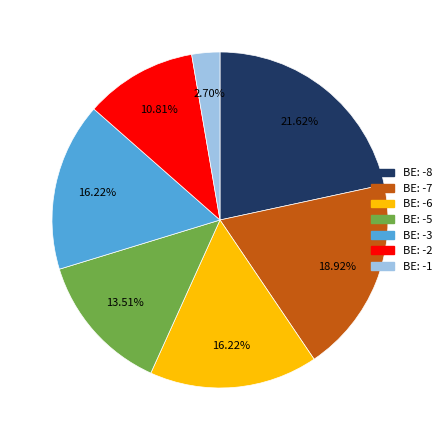

Is there any slice that represents more than half of the pie?

No